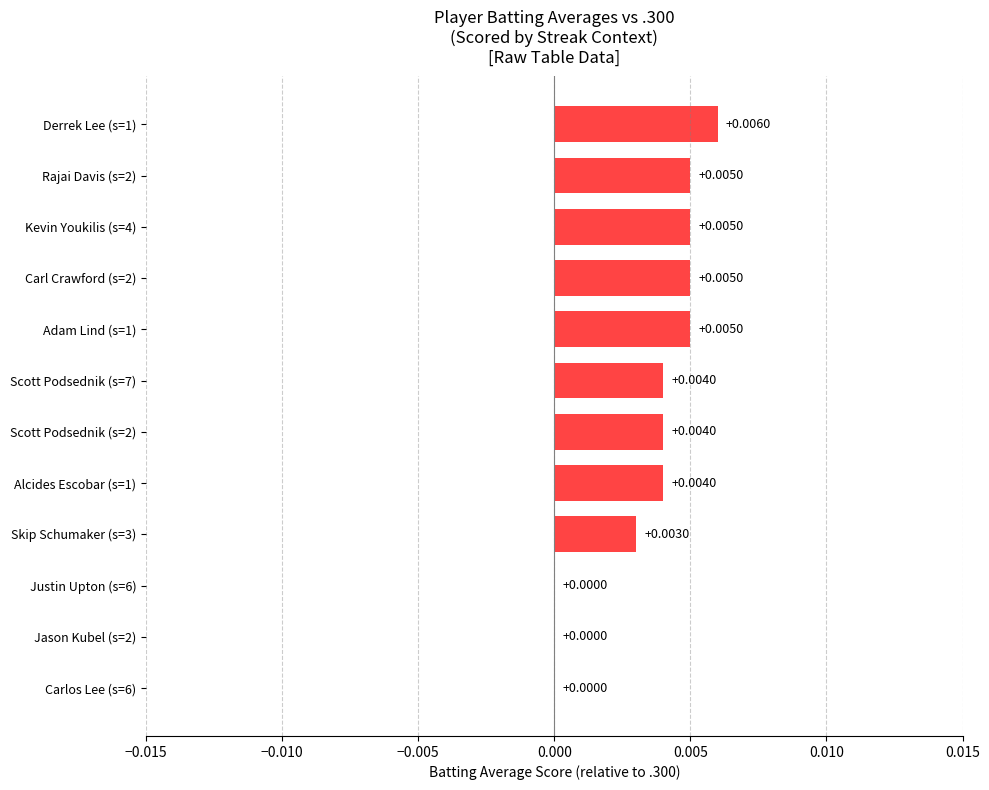

Between Justin Upton (s=6) and Scott Podsednik (s=2), which is larger?

Scott Podsednik (s=2)